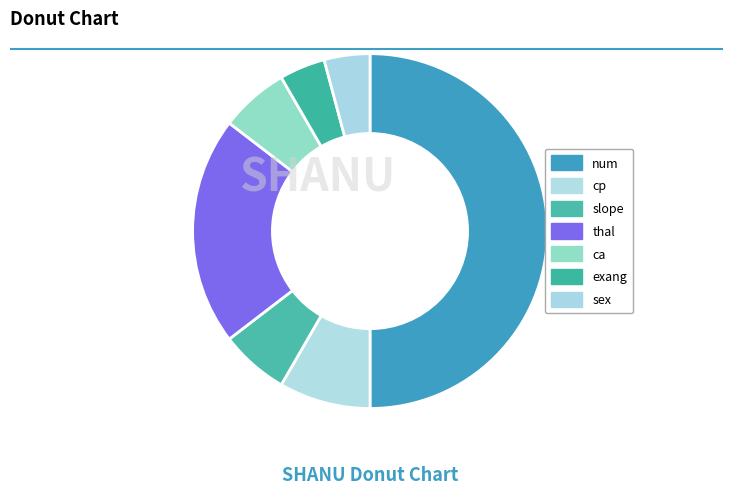

Is the sum of sex and cp greater than half?

No